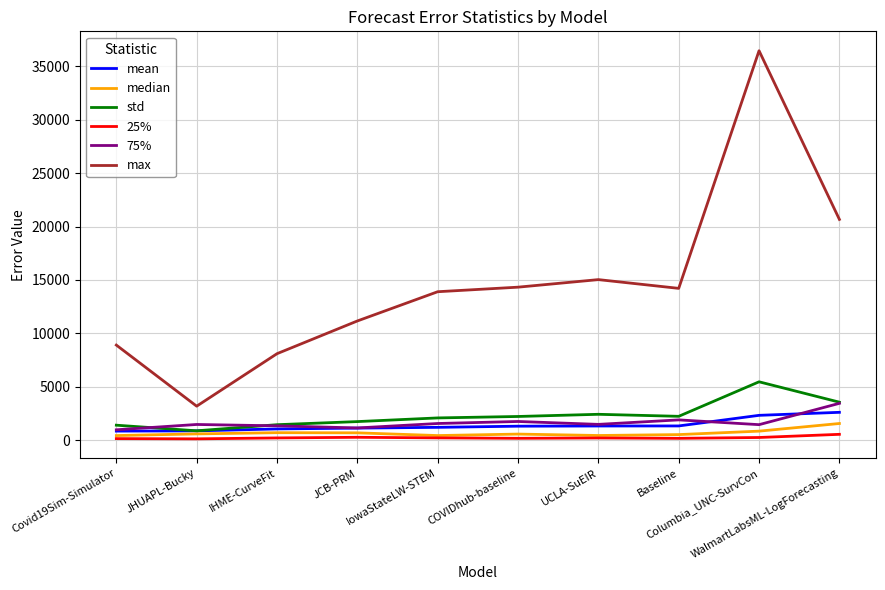

Between which two adjacent categories do std and 75% first intersect?

Covid19Sim-Simulator and JHUAPL-Bucky